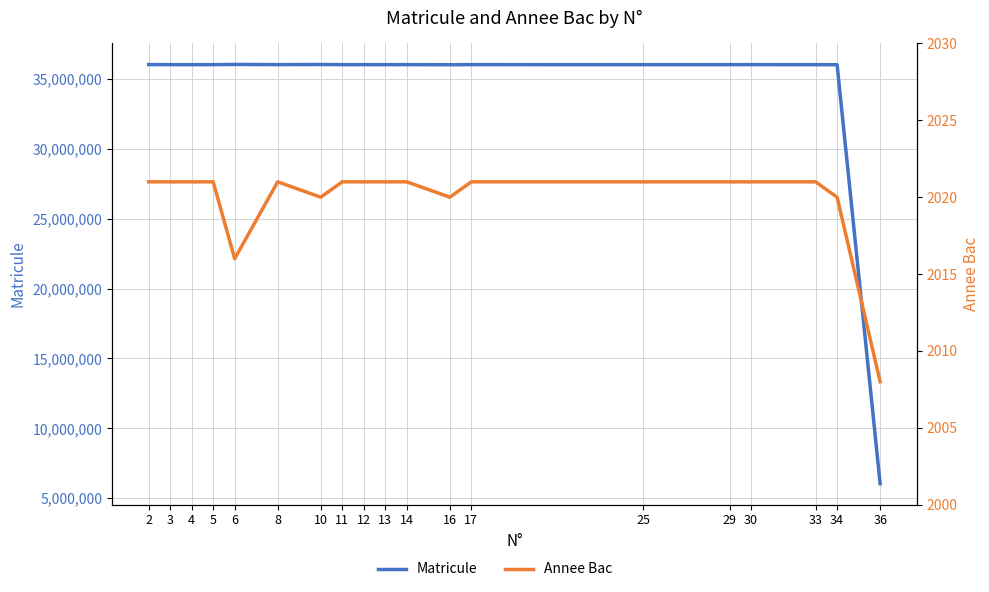

Does the chart have visible grid lines?

Yes